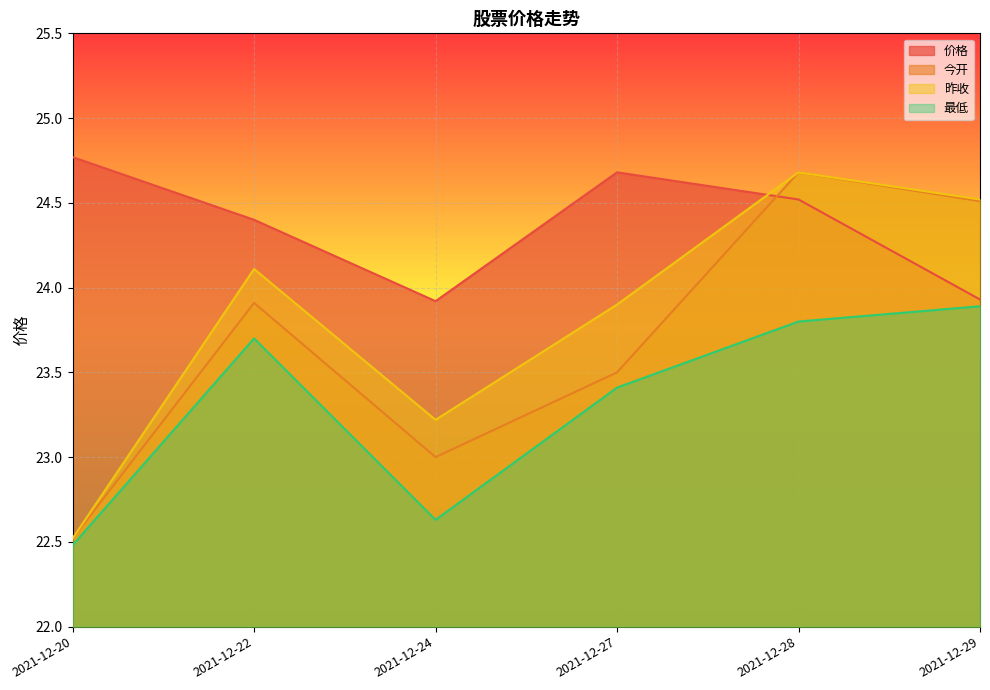

What is the difference between the second highest and minimum values in the 昨收 series?

2.0